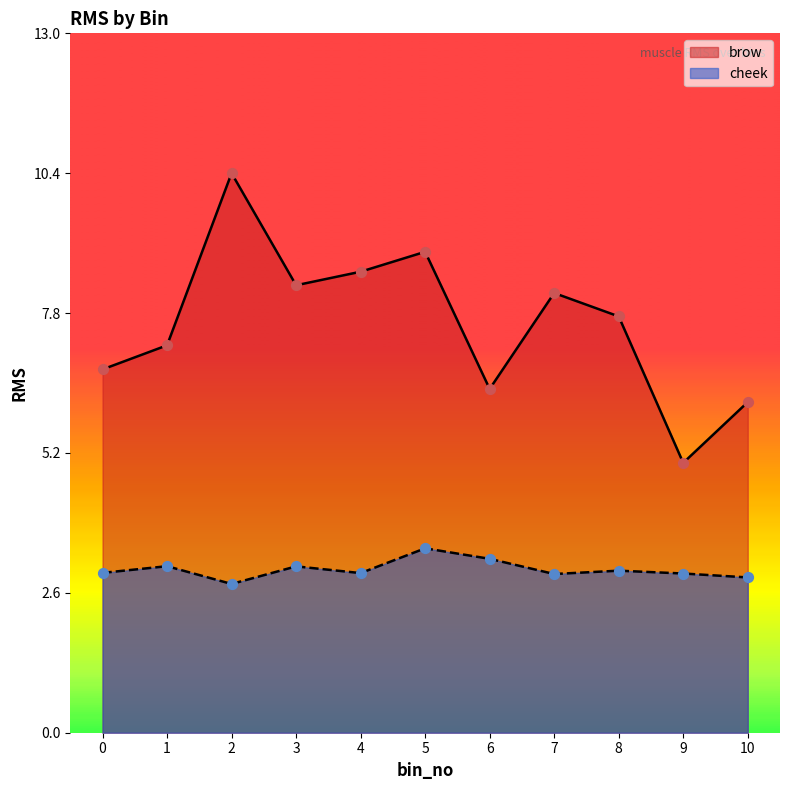

Is the value of brow at 2 greater than the value of cheek at 2?

Yes